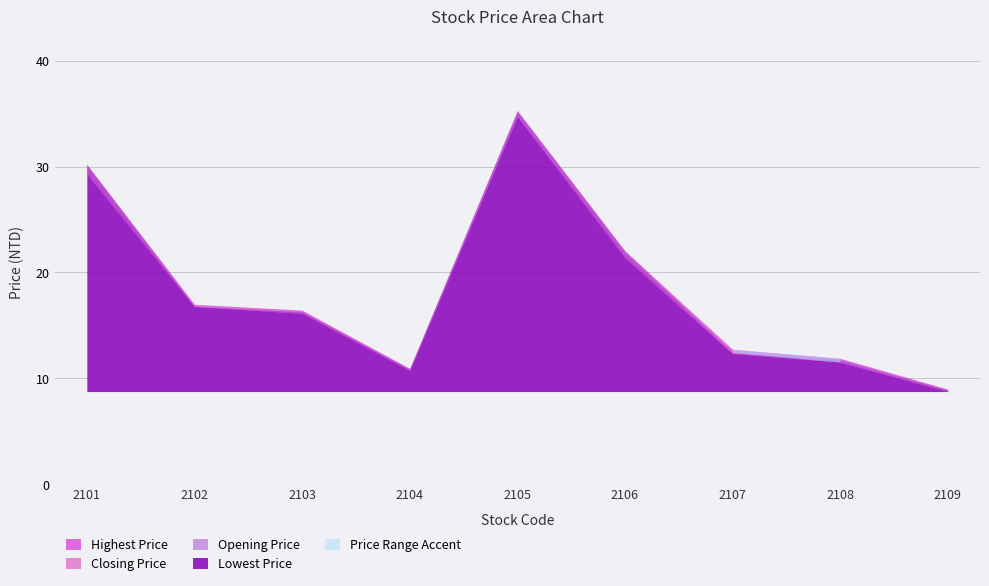

Which category has the lowest value across all series?

2109